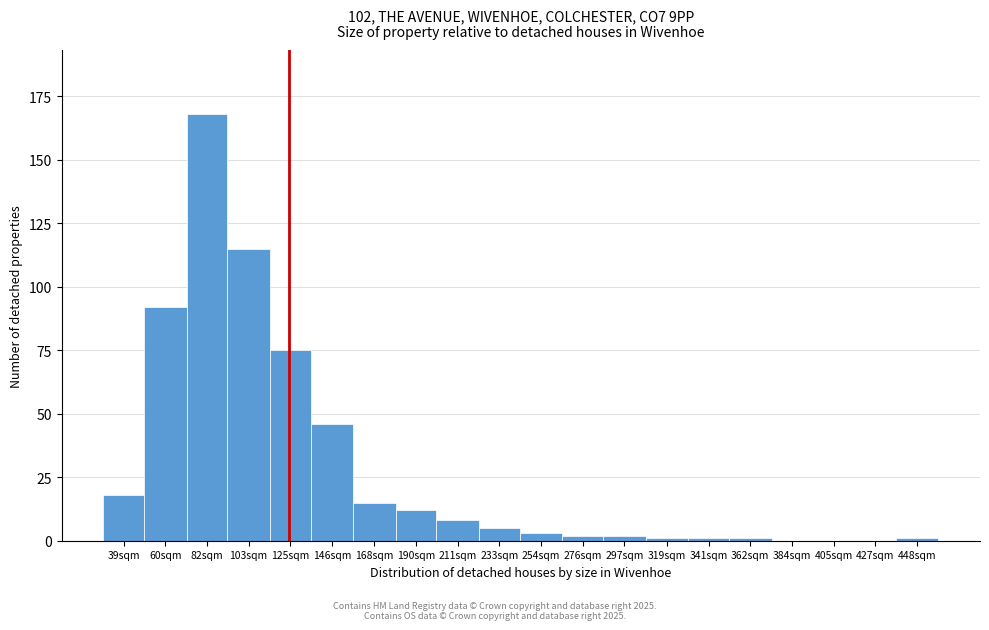

Reading left to right, what are all the values shown in this chart?

39sqm=18	60sqm=92	82sqm=168	103sqm=115	125sqm=75	146sqm=46	168sqm=15	190sqm=12	211sqm=8	233sqm=5	254sqm=3	276sqm=2	297sqm=2	319sqm=1	341sqm=1	362sqm=1	384sqm=0	405sqm=0	427sqm=0	448sqm=1